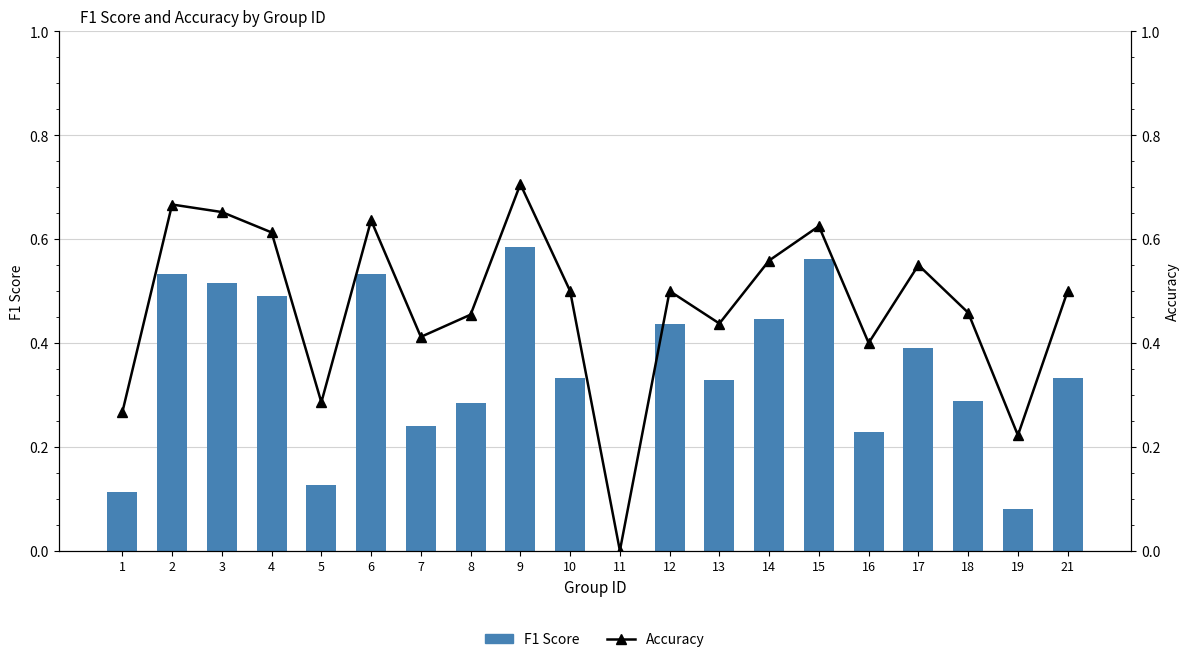

Reading left to right, extract all data points from this chart.

F1 Score: 1=0.1	2=0.5	3=0.5	4=0.5	5=0.1	6=0.5	7=0.2	8=0.3	9=0.6	10=0.3	11=0.0	12=0.4	13=0.3	14=0.4	15=0.6	16=0.2	17=0.4	18=0.3	19=0.1	21=0.3
Accuracy: 1=0.3	2=0.7	3=0.7	4=0.6	5=0.3	6=0.6	7=0.4	8=0.5	9=0.7	10=0.5	11=0.0	12=0.5	13=0.4	14=0.6	15=0.6	16=0.4	17=0.6	18=0.5	19=0.2	21=0.5